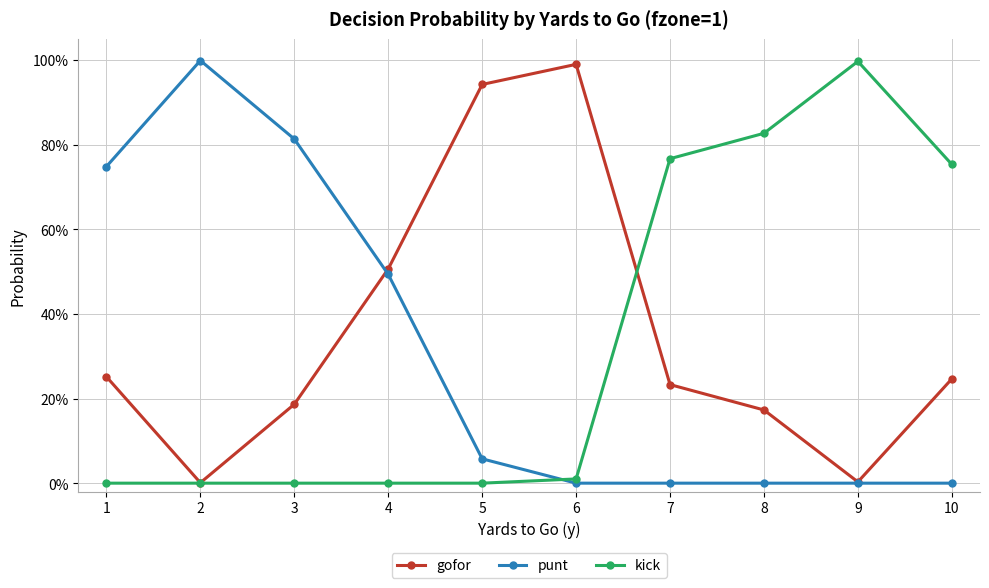

At which category does the chart reach its minimum across all series?

6